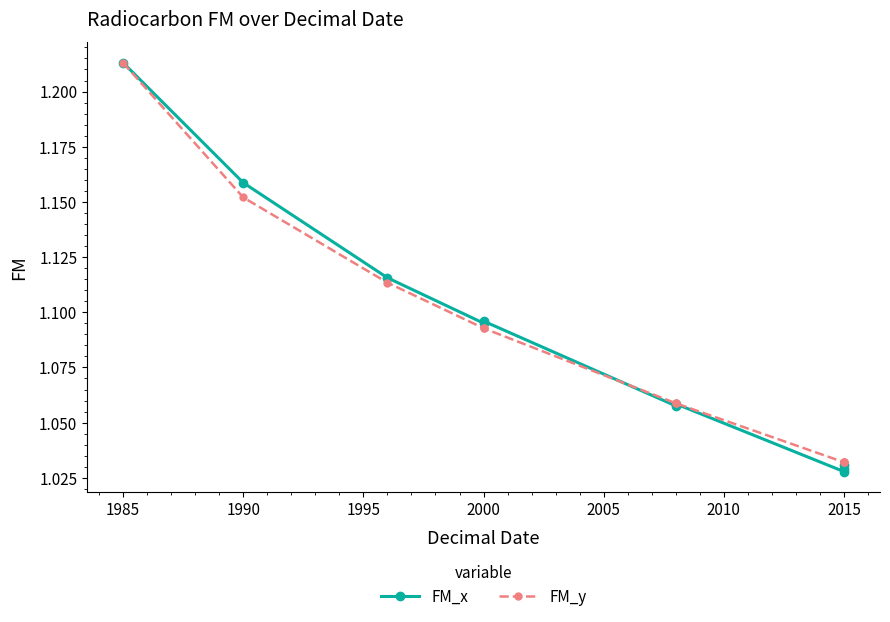

How many intersections are there between FM_y and FM_x?

1